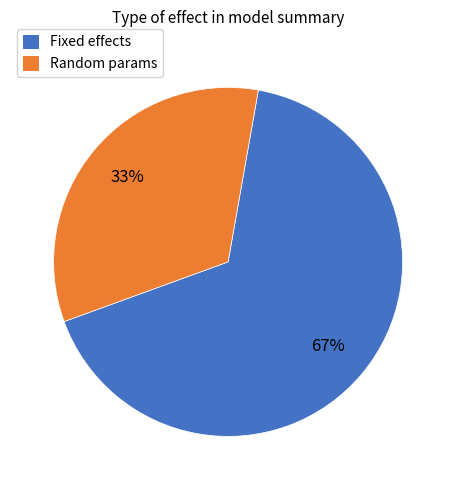

Combined, do Random params and Fixed effects account for over 50%?

Yes